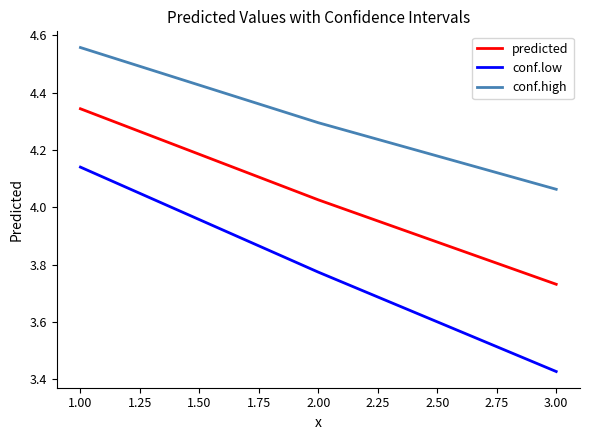

Which category has the highest value in the conf.high series?

1.00